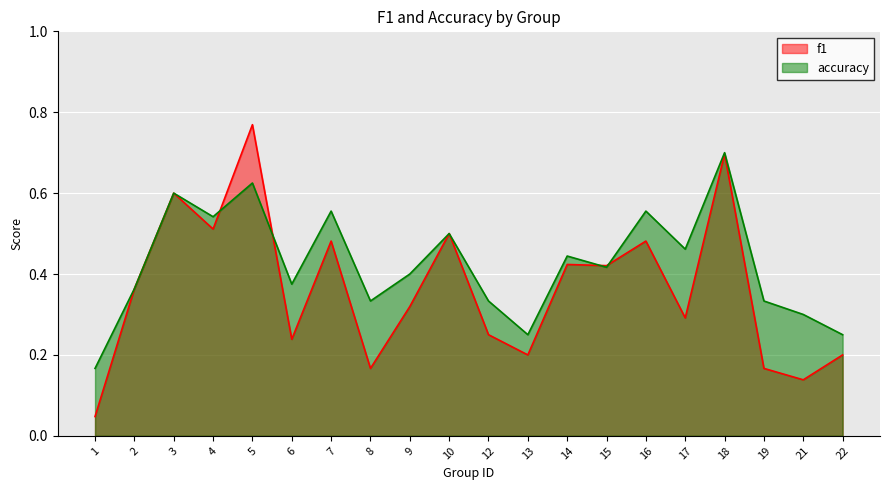

Reading right to left, list all the values displayed in this chart.

f1: 22=0.2	21=0.1	19=0.2	18=0.7	17=0.3	16=0.5	15=0.4	14=0.4	13=0.2	12=0.2	10=0.5	9=0.3	8=0.2	7=0.5	6=0.2	5=0.8	4=0.5	3=0.6	2=0.4	1=0.0
accuracy: 22=0.2	21=0.3	19=0.3	18=0.7	17=0.5	16=0.6	15=0.4	14=0.4	13=0.2	12=0.3	10=0.5	9=0.4	8=0.3	7=0.6	6=0.4	5=0.6	4=0.5	3=0.6	2=0.4	1=0.2